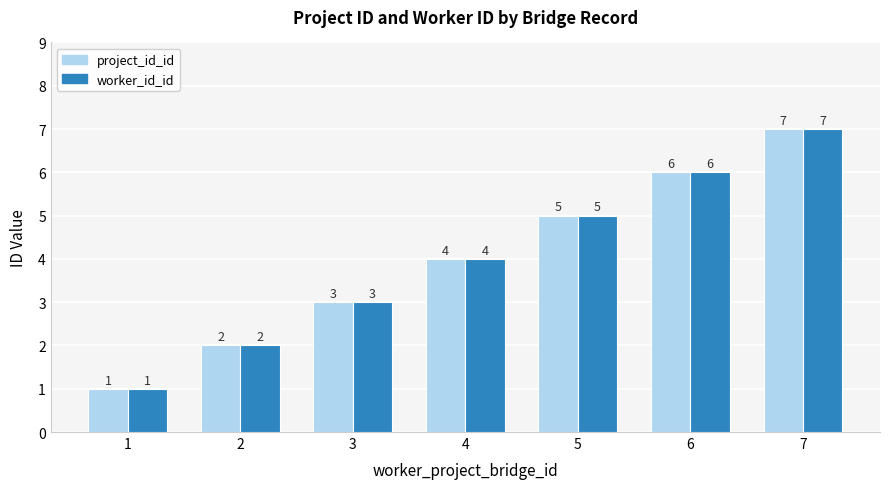

Which label corresponds to the smallest value in the chart?

1